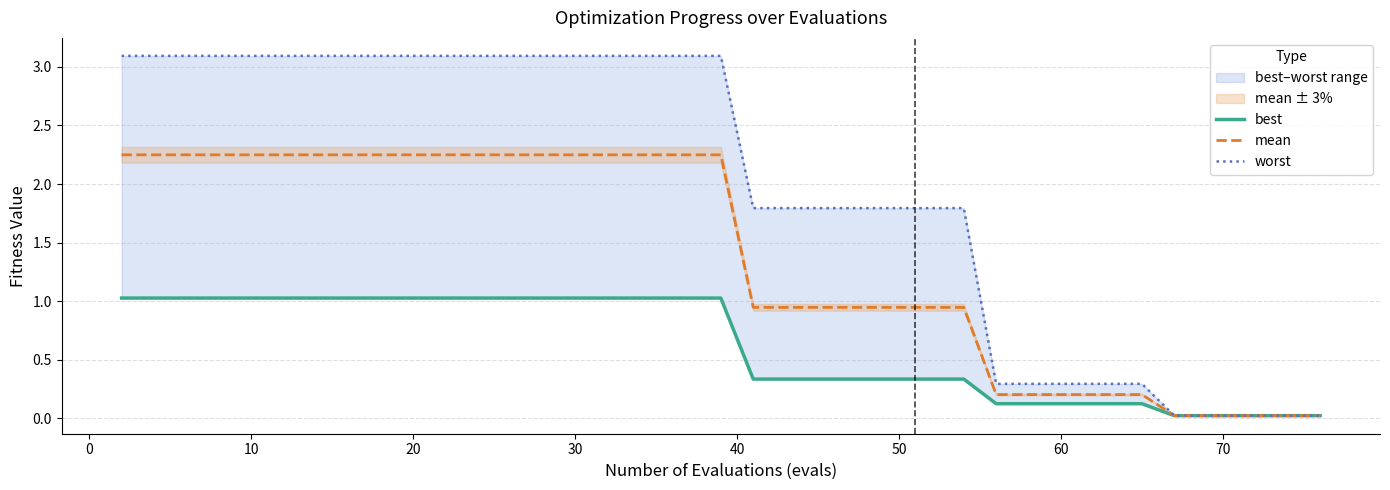

Reading left to right, what are all the values shown in this chart?

best: 1.0	1.0	1.0	1.0	1.0	1.0	1.0	1.0	1.0	1.0	1.0	1.0	1.0	1.0	1.0	1.0	1.0	1.0	1.0	1.0	0.3	0.3	0.3	0.3	0.3	0.3	0.3	0.3	0.1	0.1	0.1	0.1	0.1	0.1	0.0	0.0	0.0	0.0	0.0	0.0
mean: 2.2	2.2	2.2	2.2	2.2	2.2	2.2	2.2	2.2	2.2	2.2	2.2	2.2	2.2	2.2	2.2	2.2	2.2	2.2	2.2	0.9	0.9	0.9	0.9	0.9	0.9	0.9	0.9	0.2	0.2	0.2	0.2	0.2	0.2	0.0	0.0	0.0	0.0	0.0	0.0
worst: 3.1	3.1	3.1	3.1	3.1	3.1	3.1	3.1	3.1	3.1	3.1	3.1	3.1	3.1	3.1	3.1	3.1	3.1	3.1	3.1	1.8	1.8	1.8	1.8	1.8	1.8	1.8	1.8	0.3	0.3	0.3	0.3	0.3	0.3	0.0	0.0	0.0	0.0	0.0	0.0